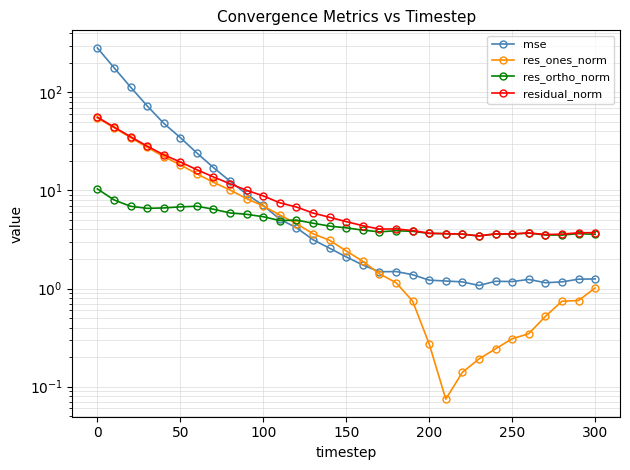

List the series in order of their peak value, lowest first.

res_ortho_norm, res_ones_norm, residual_norm, mse